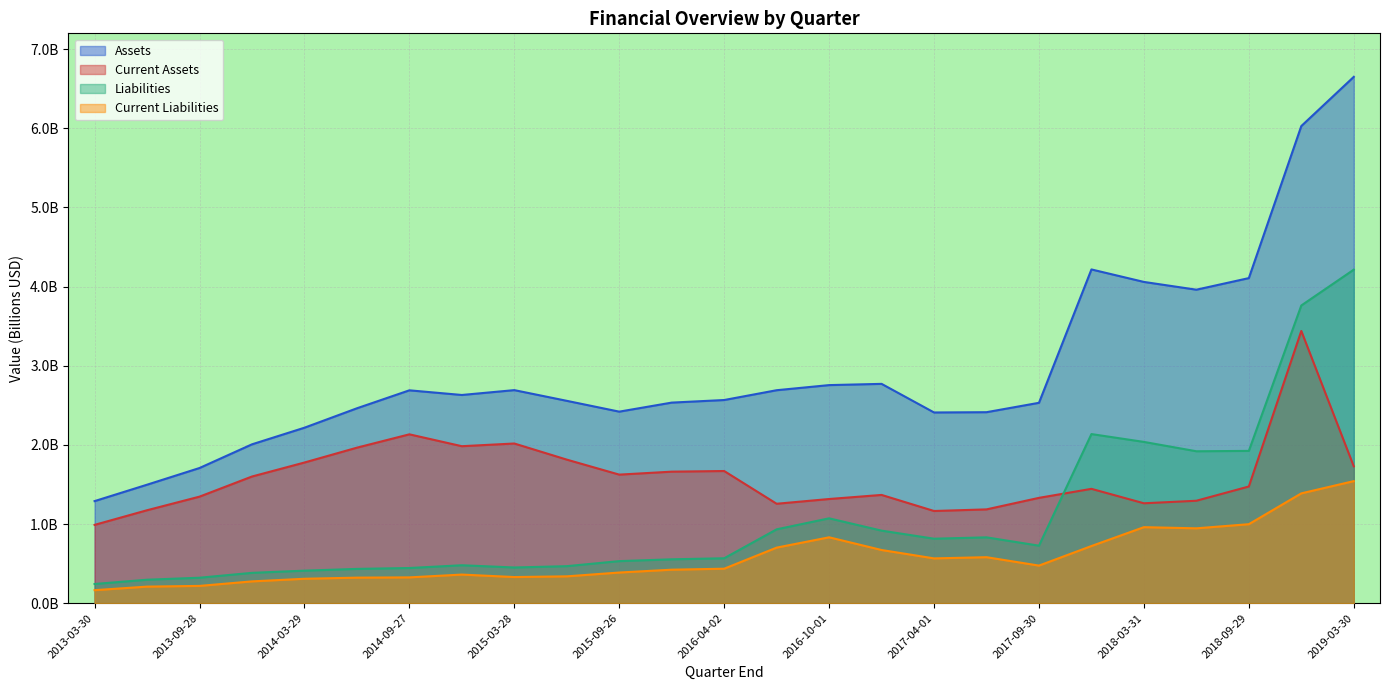

Which series has the largest total across all categories?

Assets